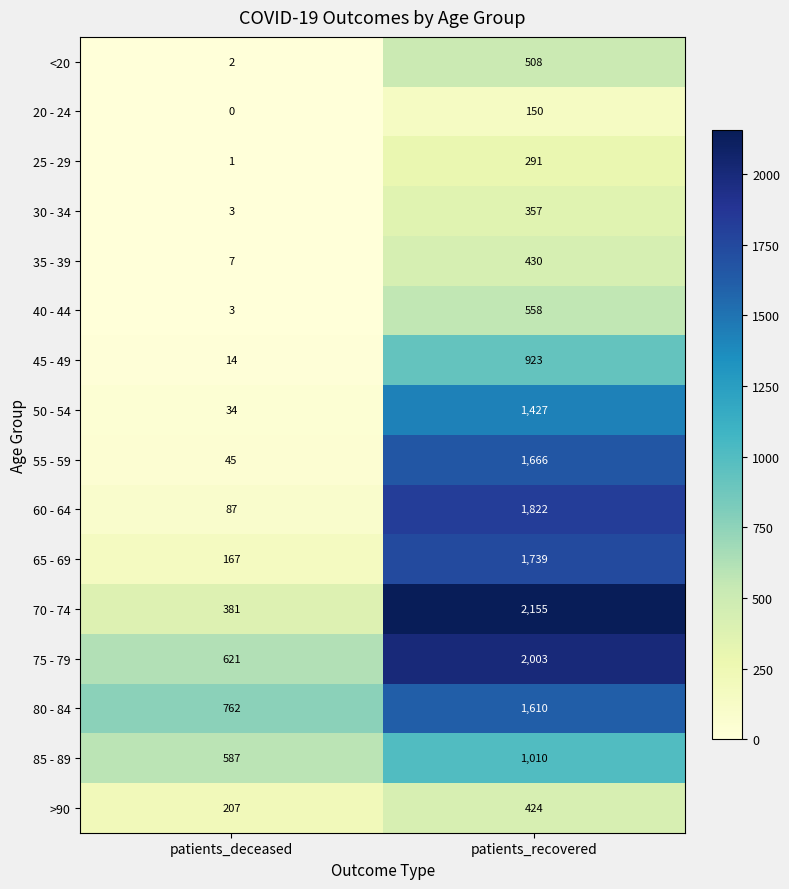

At which category is the sum across all series the highest?

patients_recovered